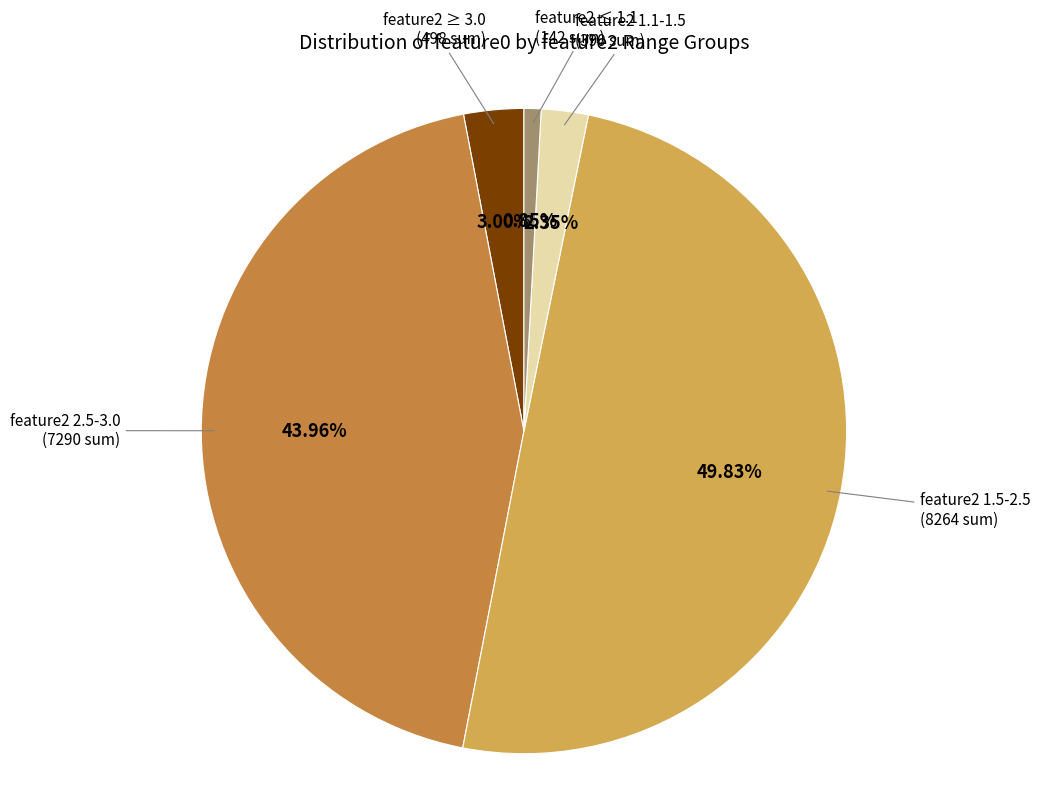

Between feature2 ≤ 1.1 (142 sum) and feature2 ≥ 3.0 (498 sum), which is larger?

feature2 ≥ 3.0 (498 sum)